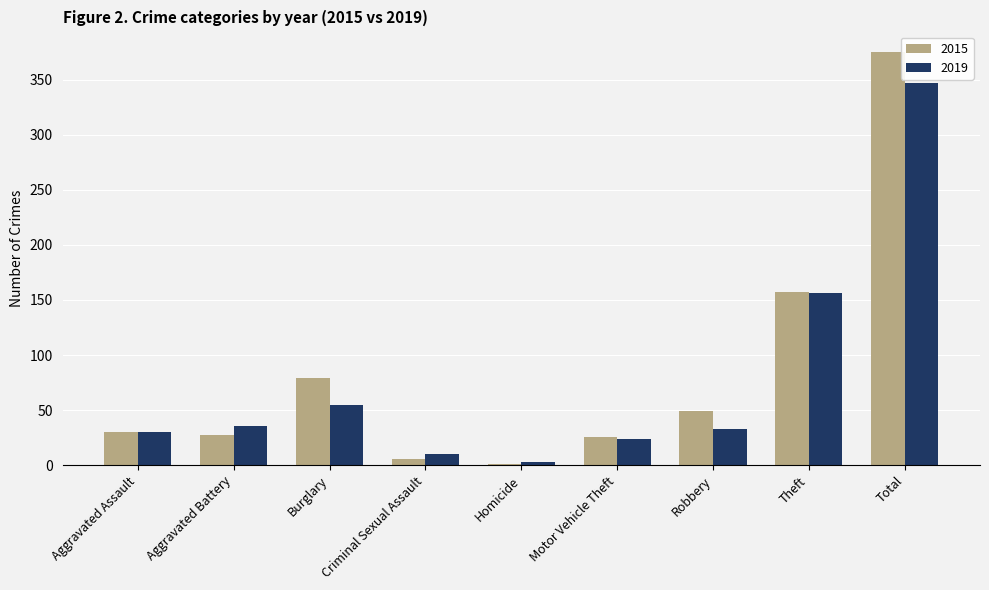

How many groups of bars are there?

9